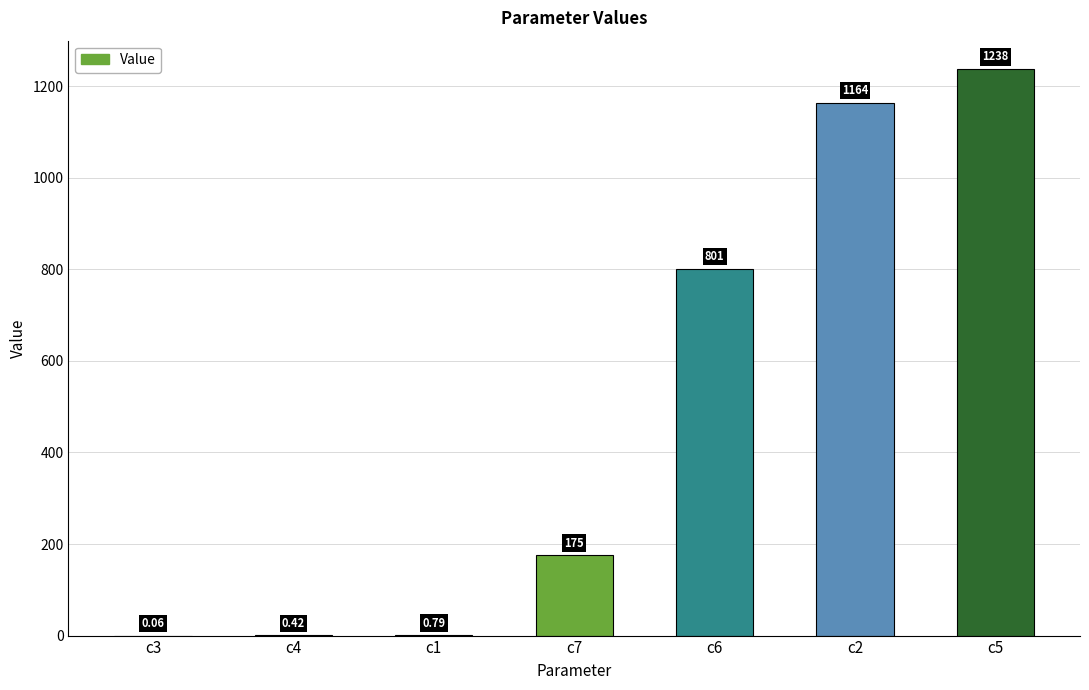

Which has a higher value, c6 or c5?

c5